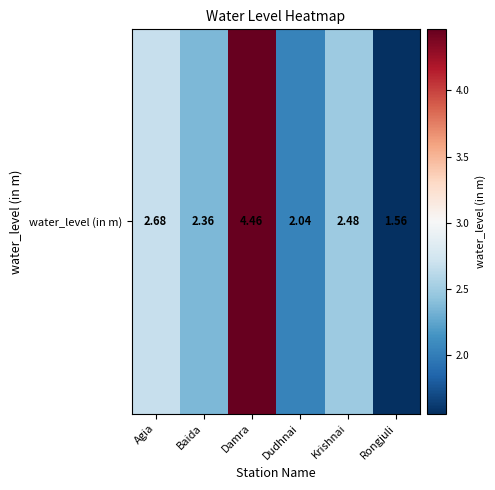

What is the change in value from Baida to Rongjuli?

-0.8